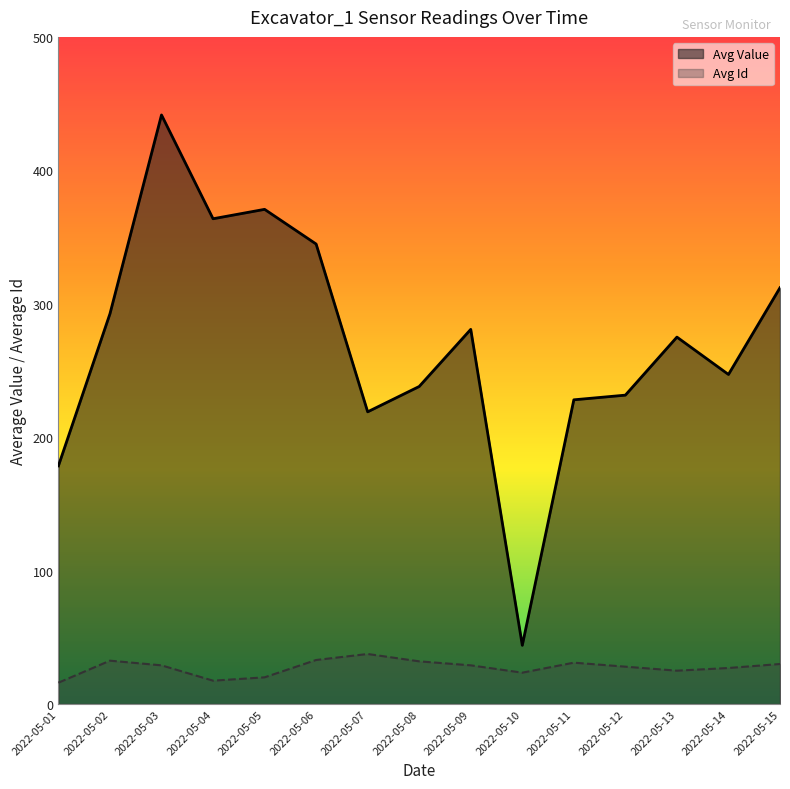

True or false: Avg Value and Avg Id intersect in this chart.

False